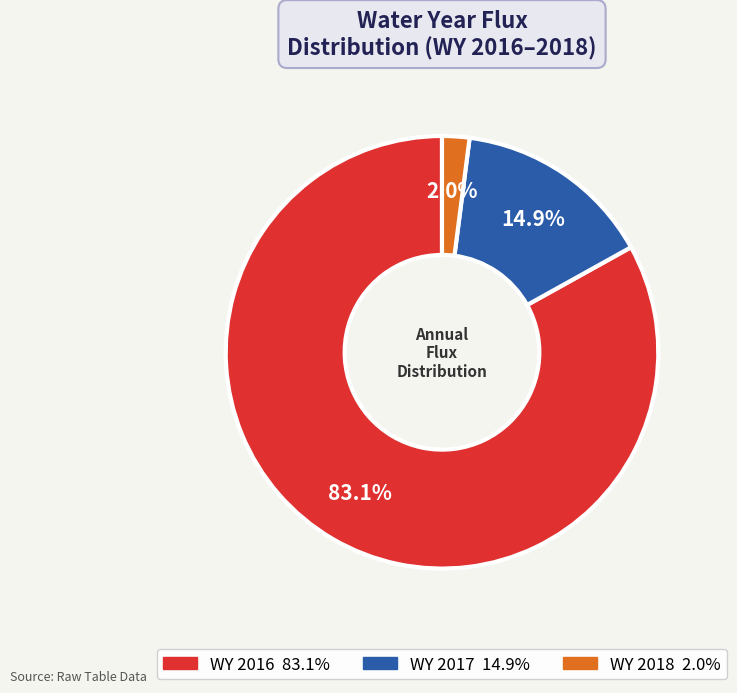

What is the largest slice in the pie chart?

WY 2016